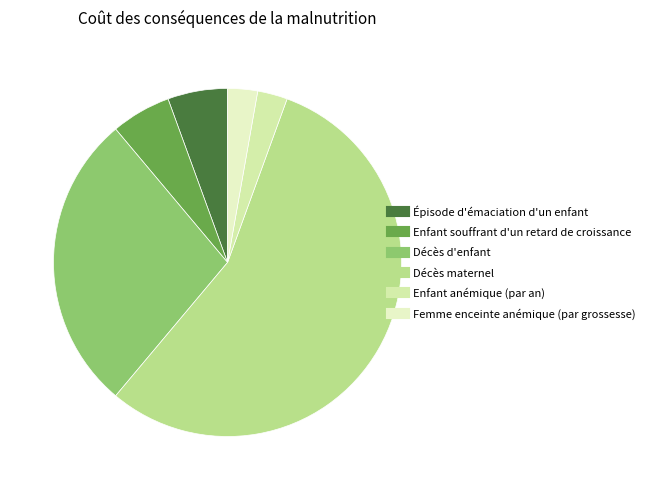

Combined, what portion of the pie is Enfant souffrant d'un retard de croissance and Décès d'enfant?

33.3%